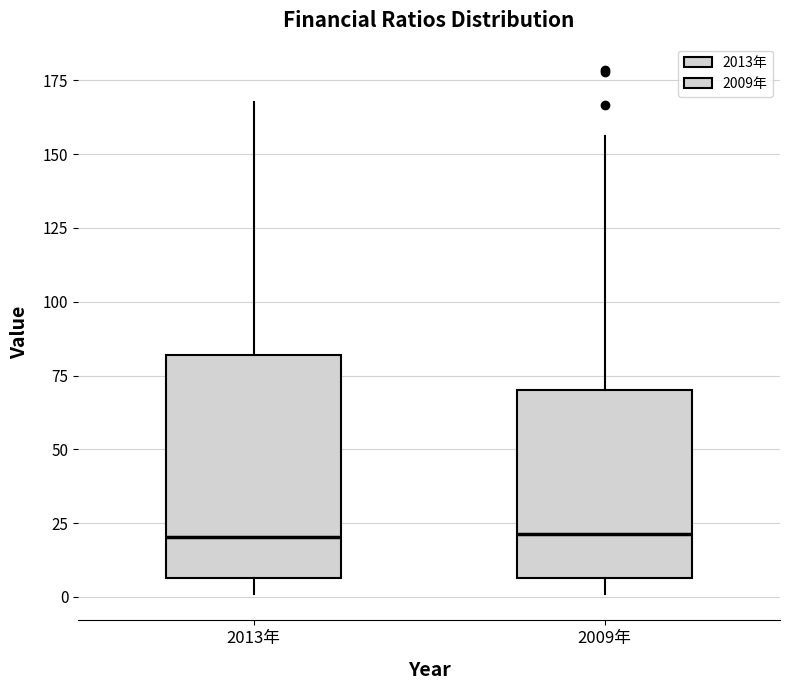

Reading left to right, transcribe this box plot: for each box, give where its median line is, the range the box spans, and where its two whiskers end, as read against the y-axis. The values are not printed on the chart, so give them approximately, as read against the axis.

2013年: median 20, box 5 to 80, whiskers 0 to 170
2009年: median 20, box 5 to 70, whiskers 0 to 155